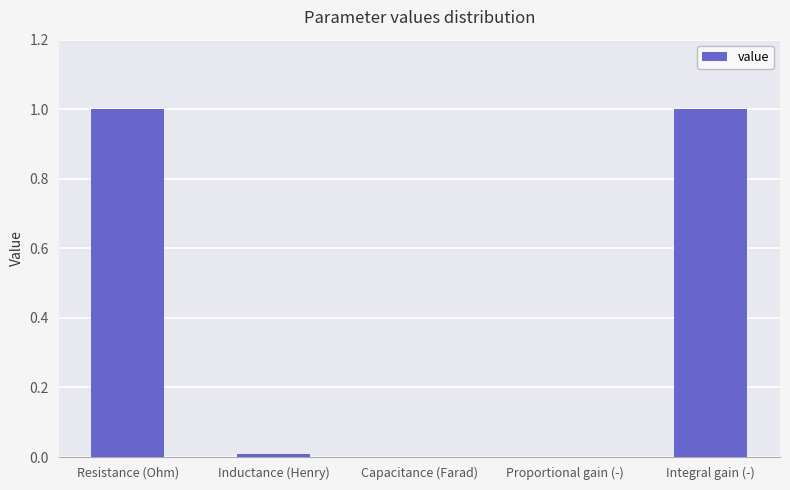

True or false: the data shows 0.0 at Proportional gain (-).

True